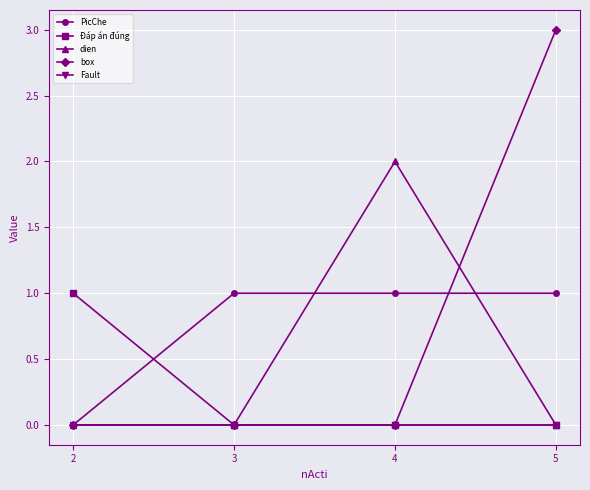

Is this an area chart (filled region under the line)?

No